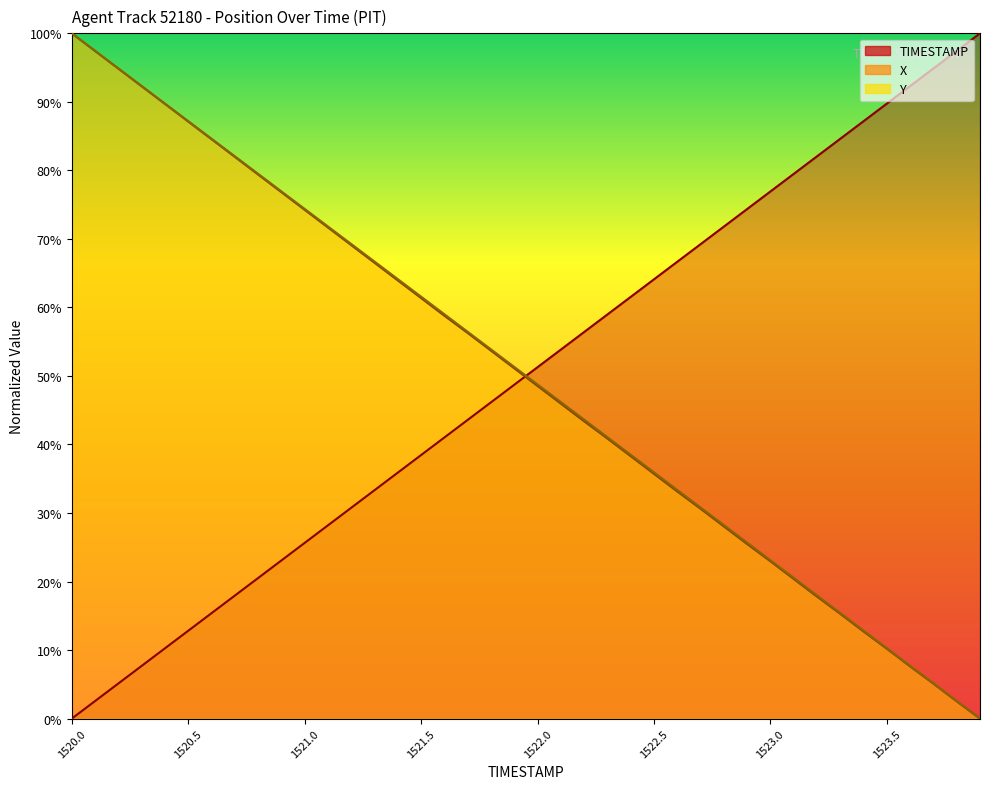

What is the label of the 14th point from the right?

1522.6